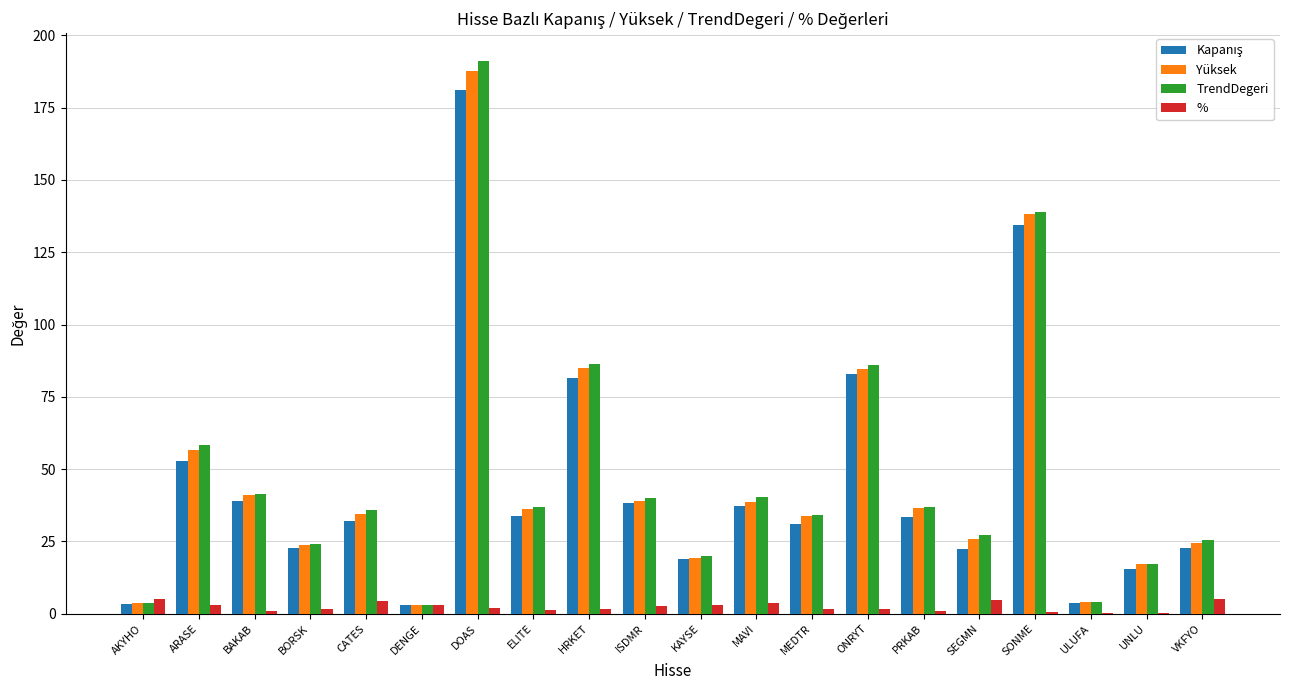

At which category does the chart reach its peak across all series?

DOAS